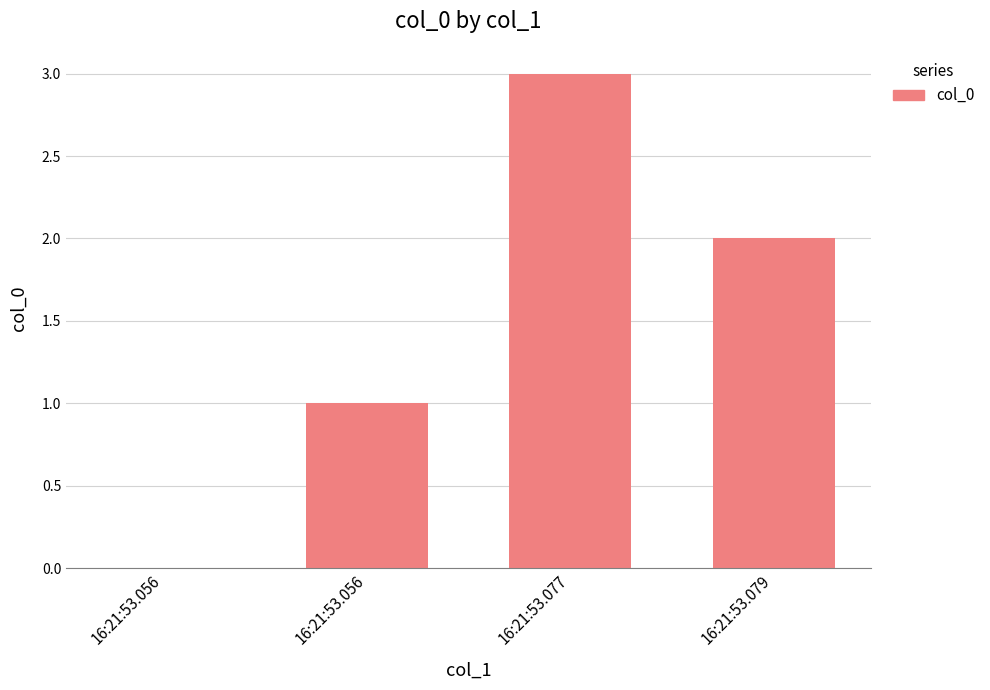

What is the greatest value displayed?

3